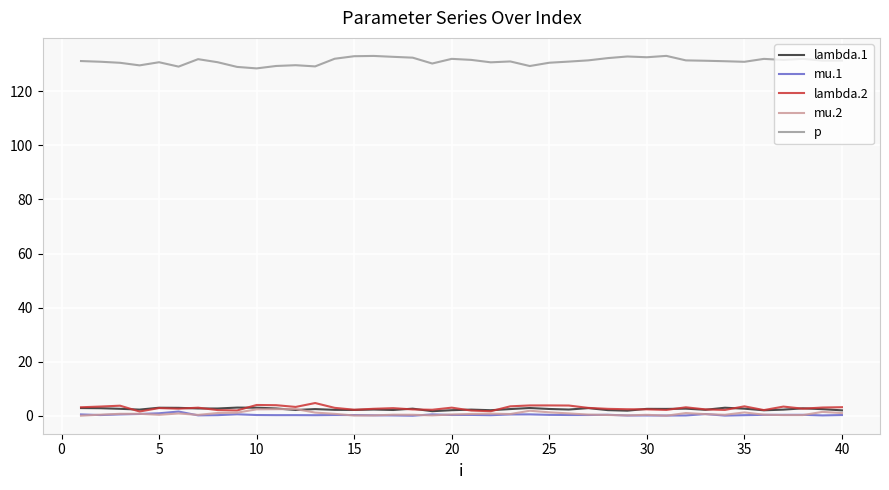

What is the greatest value displayed?

133.1